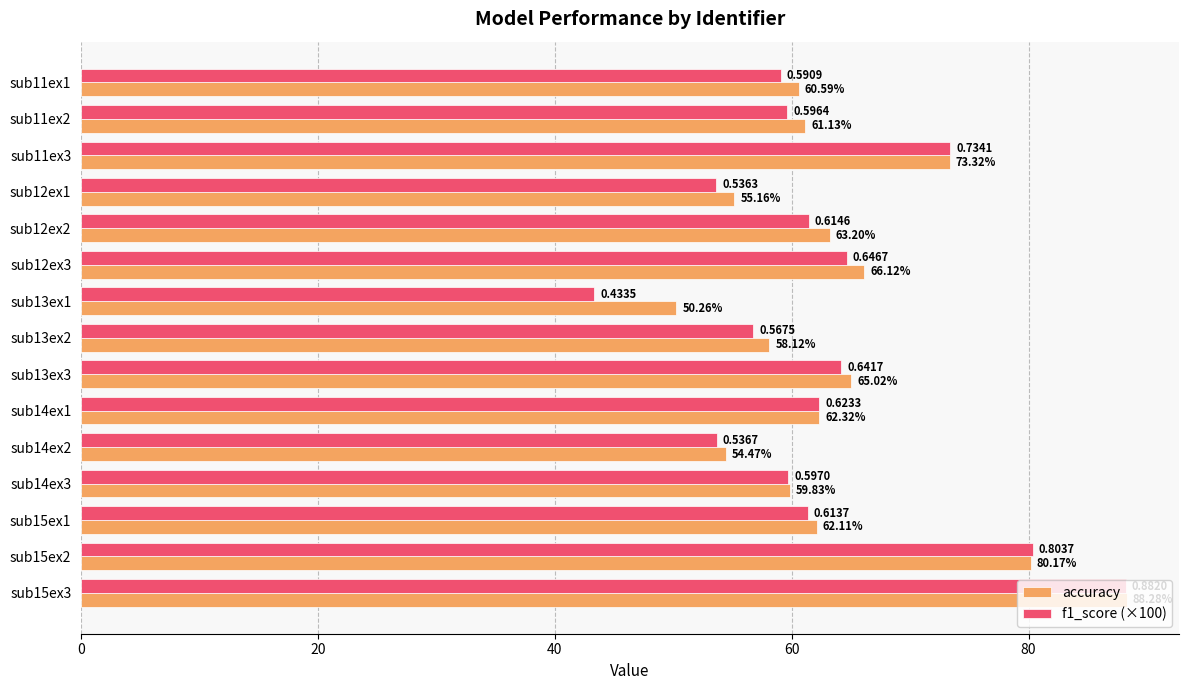

Which series has the largest range (max minus min)?

f1_score (×100)